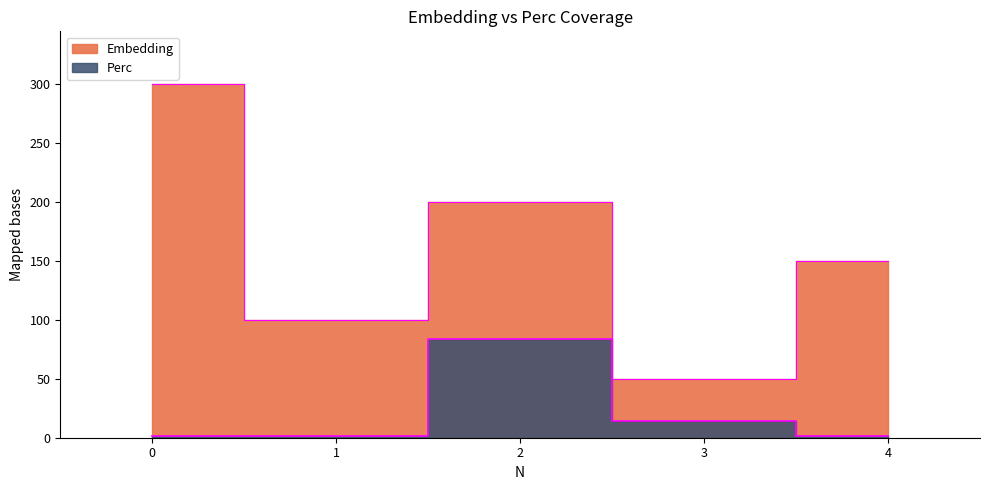

The Embedding series shows 150.0 at 4. True or false?

True